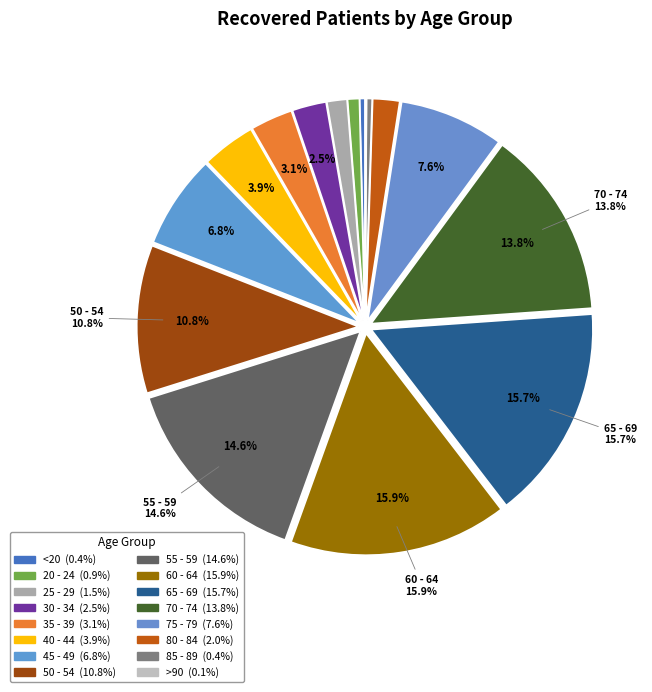

Count the number of slices in the pie.

16